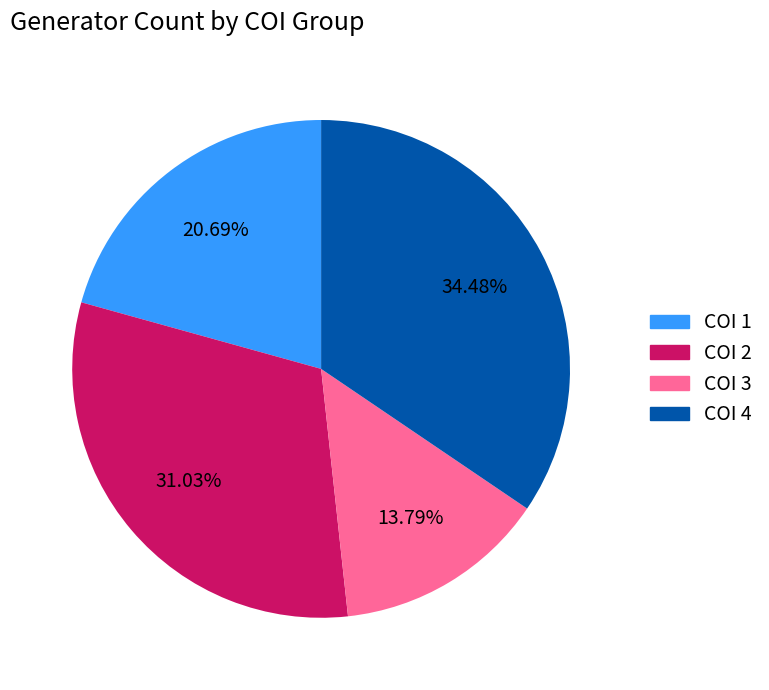

Is there any slice that represents more than half of the pie?

No